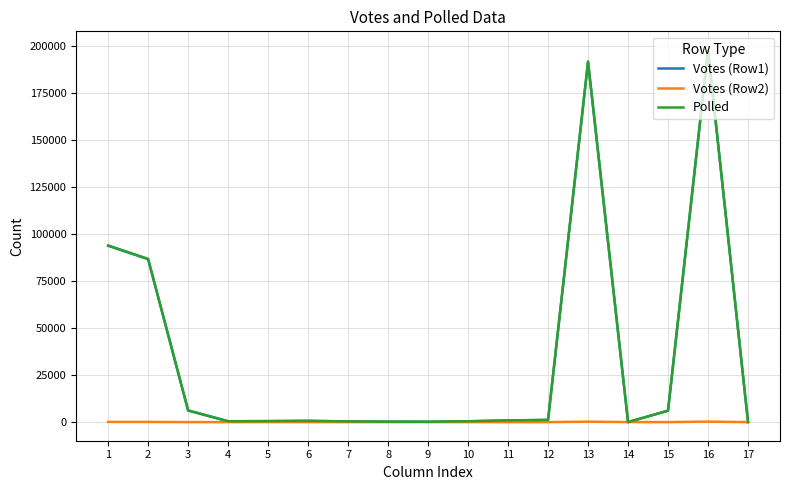

What is the difference between the Polled values at 9 and 1?

93744